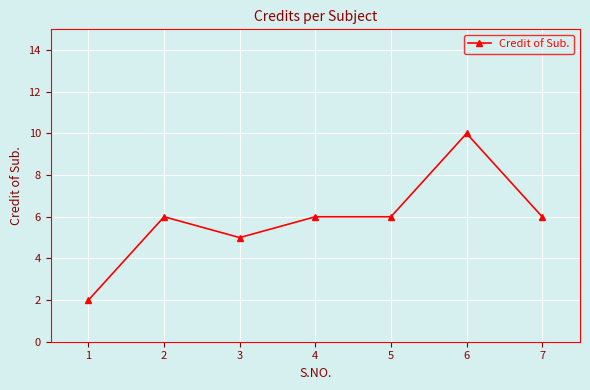

What is the value of the 2nd point from the left?

6